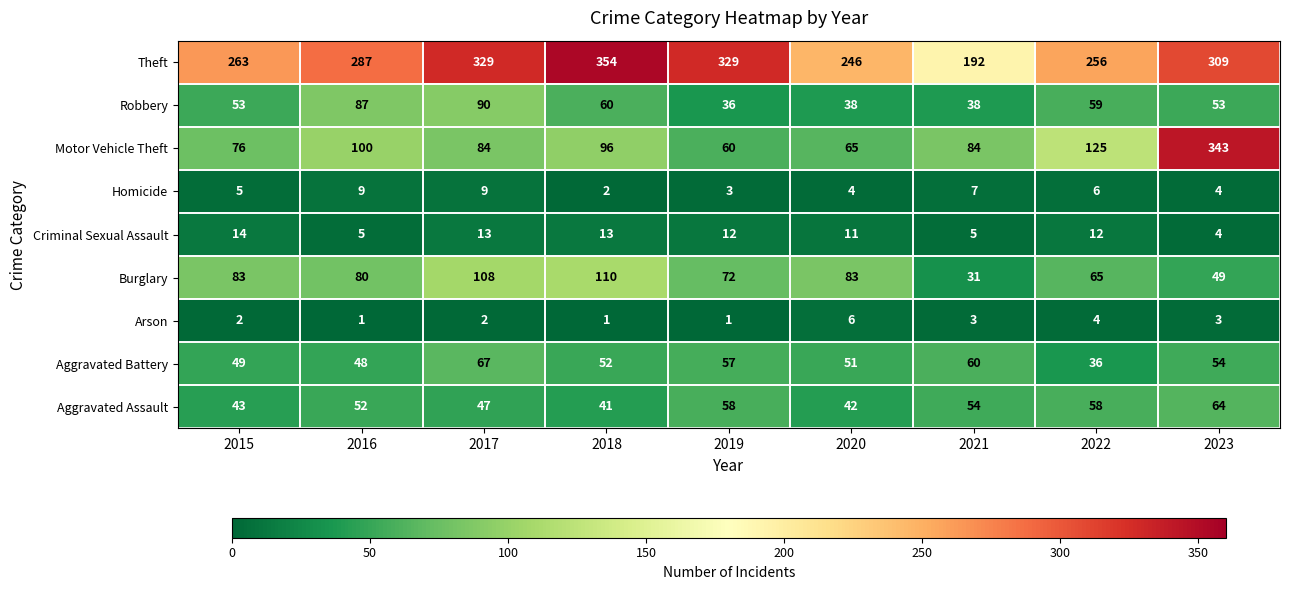

True or false: Aggravated Battery has a value of 78 at 2020.

False